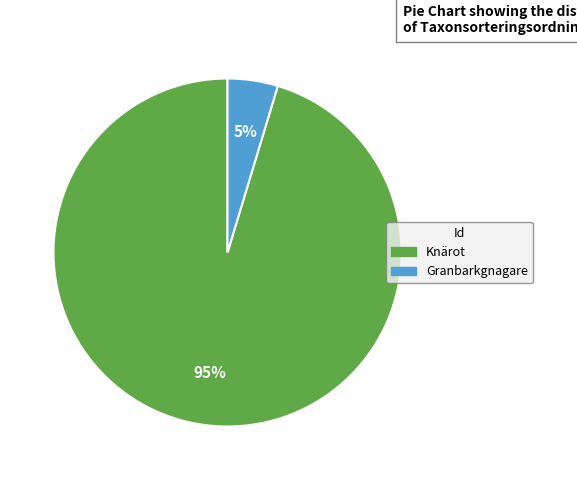

To the nearest percent, what is the average slice percentage?

50%